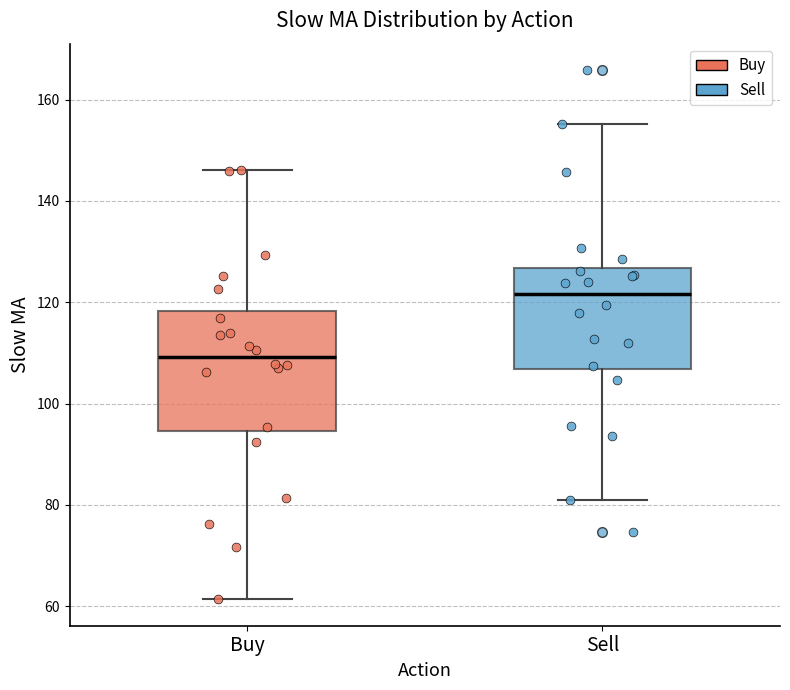

Reading left to right, transcribe this box plot: for each box, give where its median line is, the range the box spans, and where its two whiskers end, as read against the y-axis. The values are not printed on the chart, so give them approximately, as read against the axis.

Buy: median 110, box 94 to 118, whiskers 62 to 146
Sell: median 122, box 106 to 126, whiskers 82 to 156